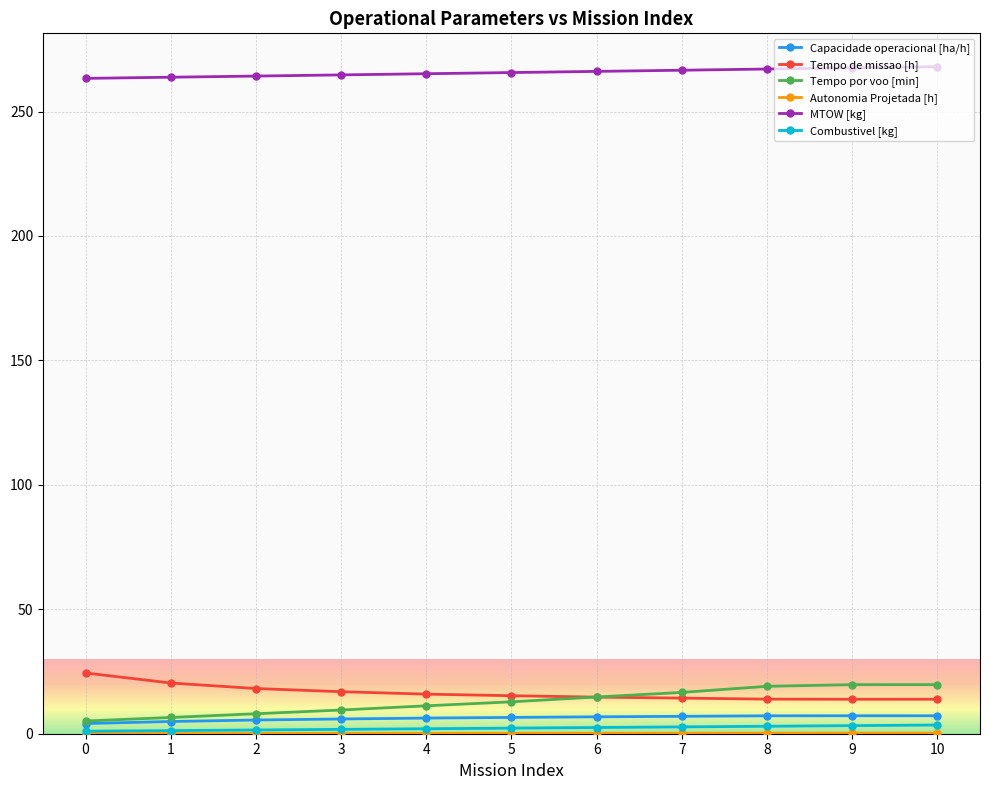

Is it true that MTOW [kg] equals 265.2 at 4?

True